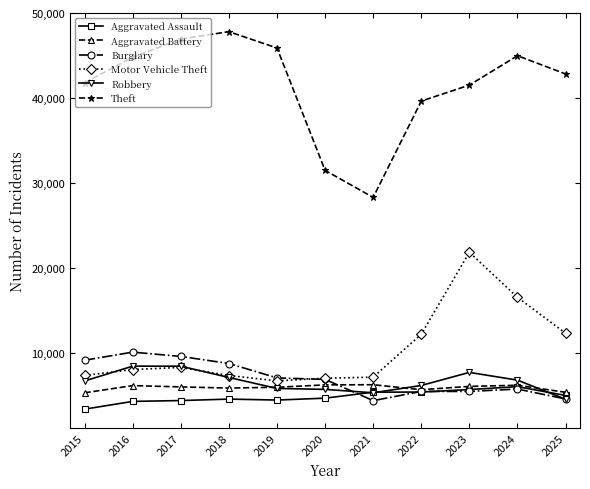

True or false: Aggravated Battery has a value of 7883 at 2025.

False